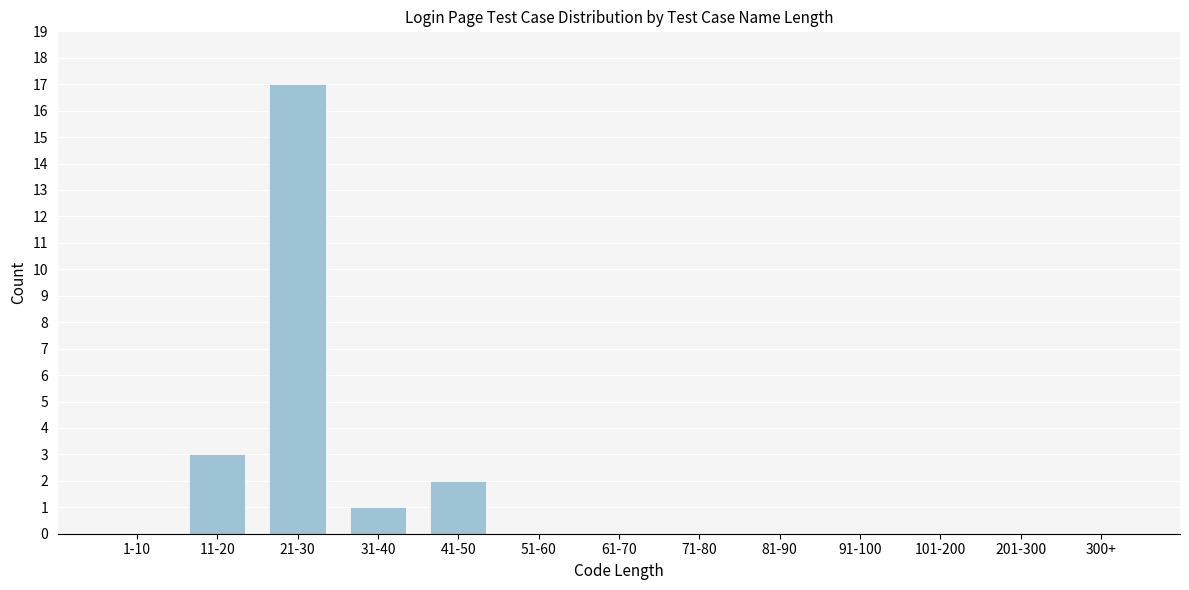

Reading right to left, extract all data points from this chart.

300+=0	201-300=0	101-200=0	91-100=0	81-90=0	71-80=0	61-70=0	51-60=0	41-50=2	31-40=1	21-30=17	11-20=3	1-10=0